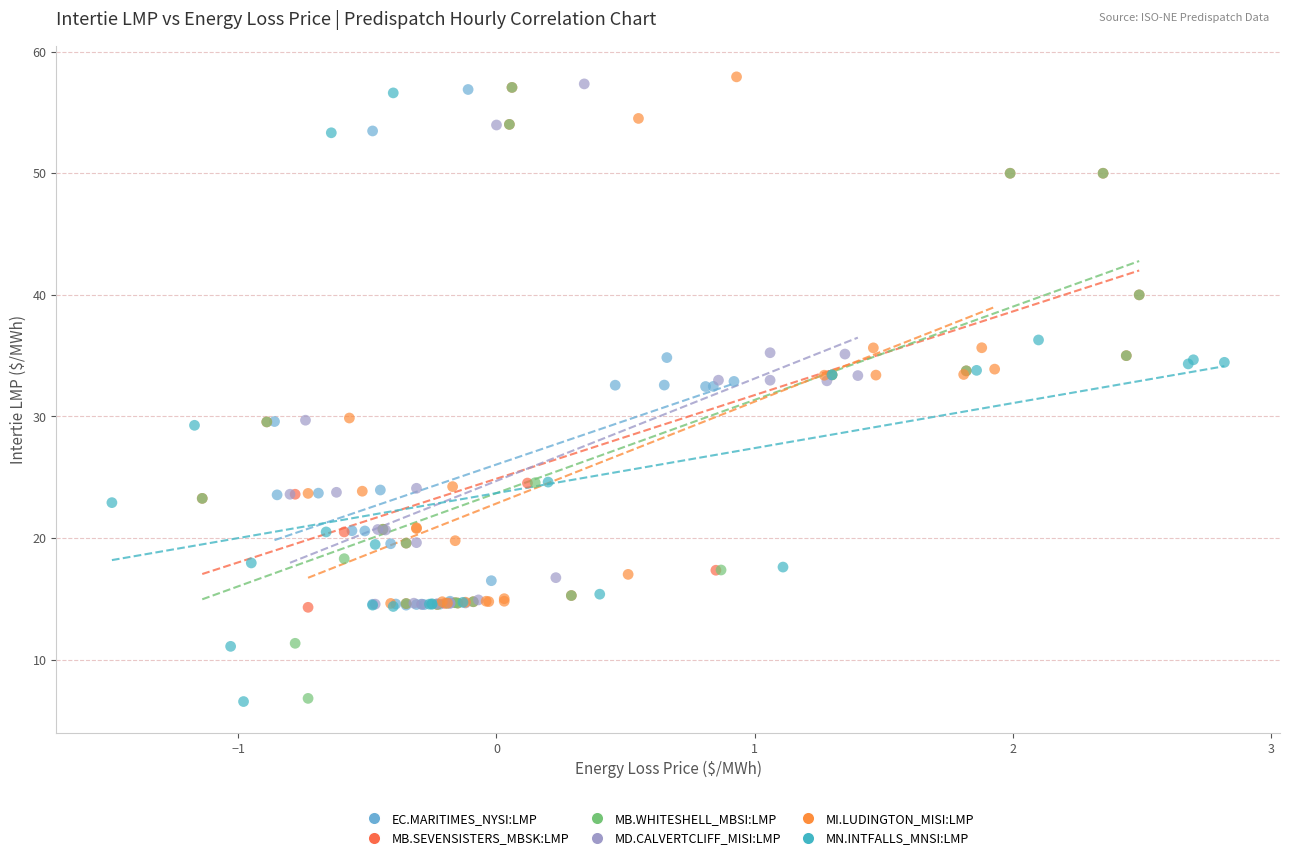

Which series has the largest Y range (max minus min)?

MB.WHITESHELL_MBSI:LMP